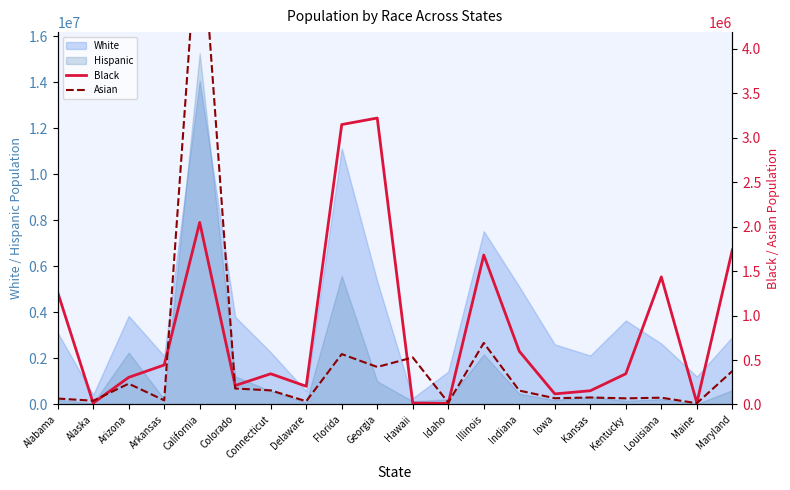

How many intersections are there between Black and Asian?

6